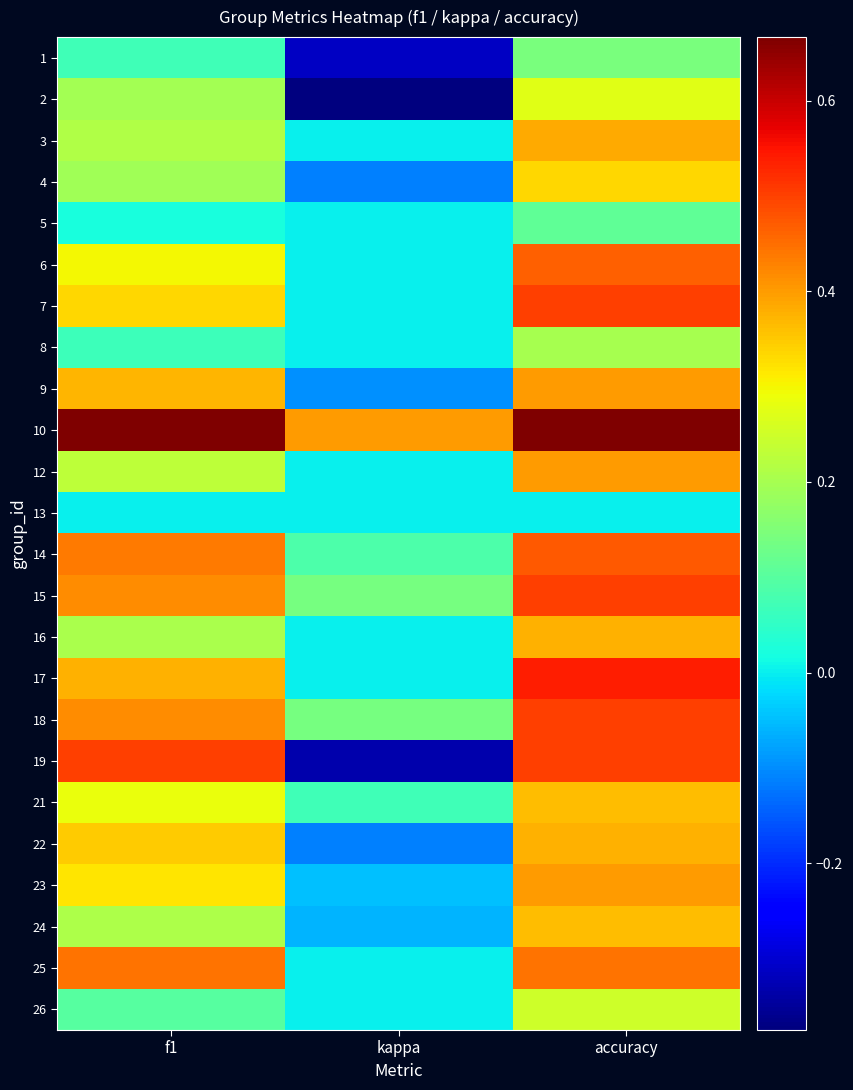

How many distinct data groups are displayed?

24